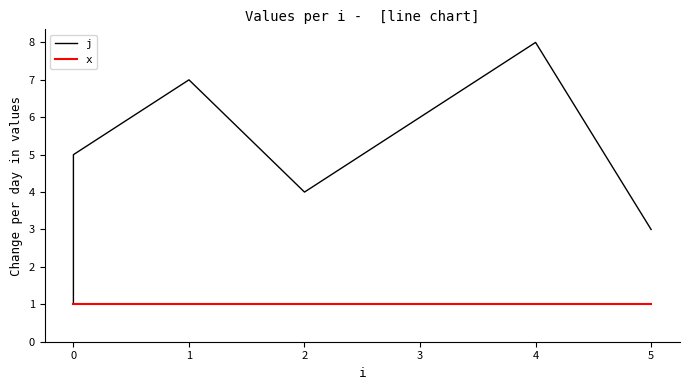

What is the lowest value of the x series?

1